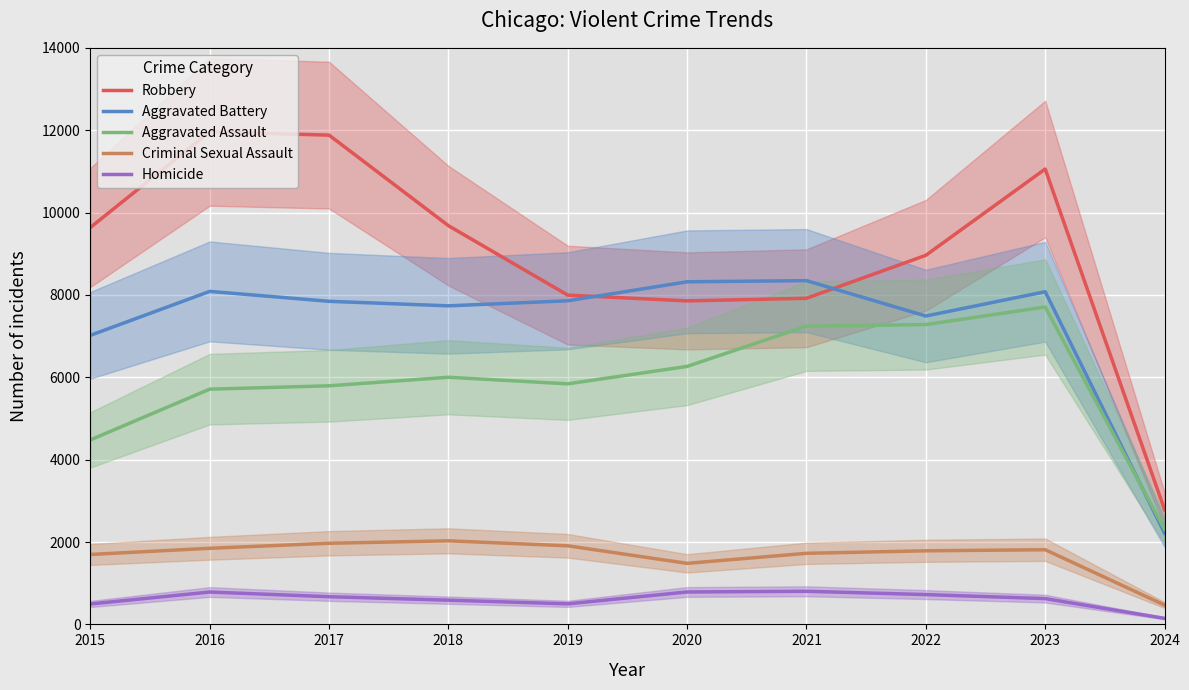

How many data points in Robbery are less than 9638?

5